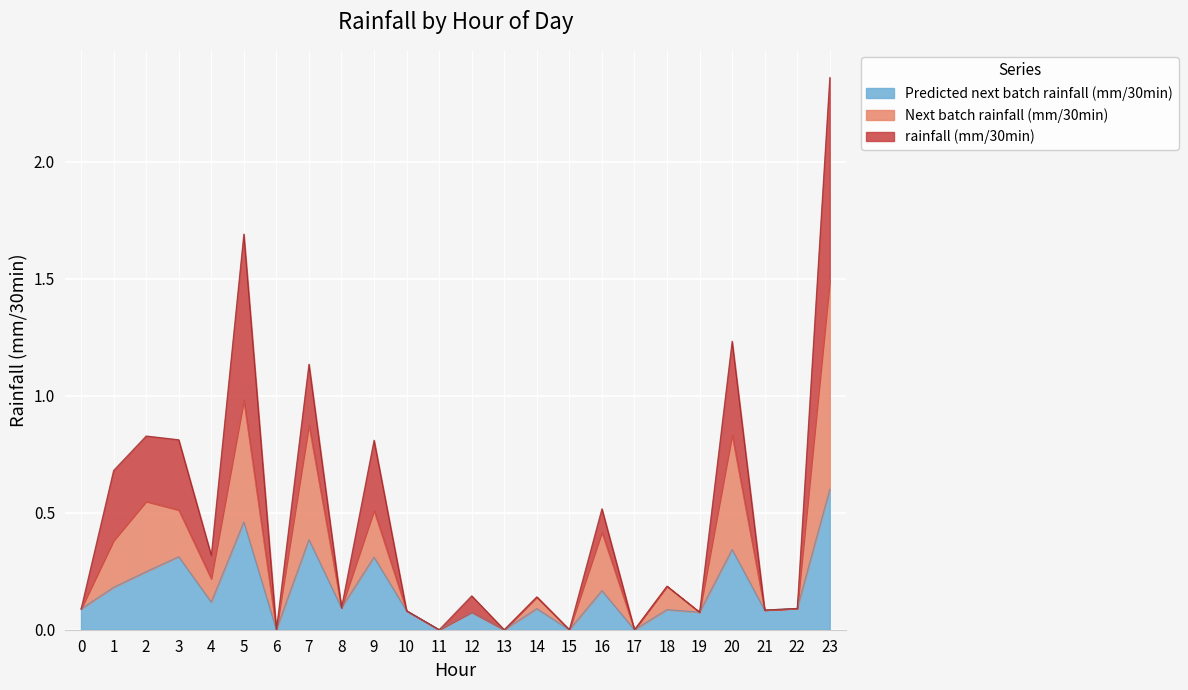

At which category is the sum across all series the highest?

23